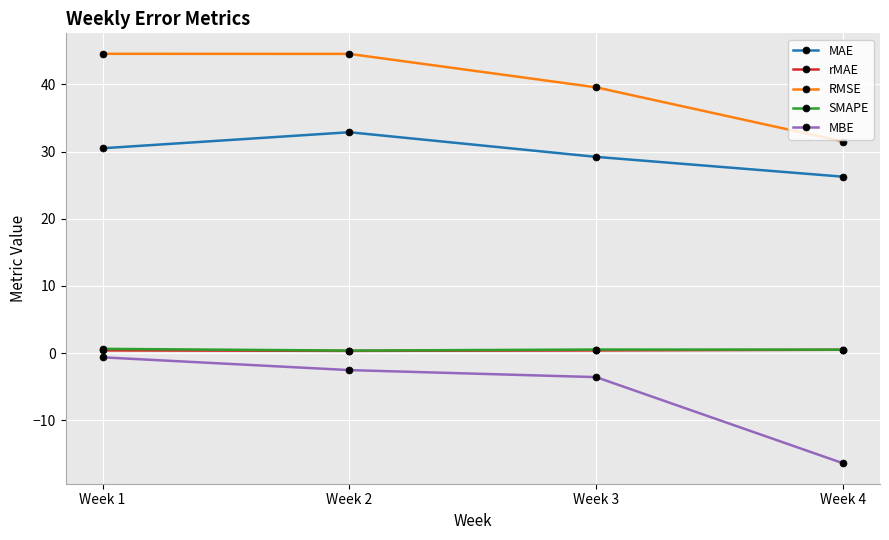

At which label does MBE first exceed -2?

Week 1